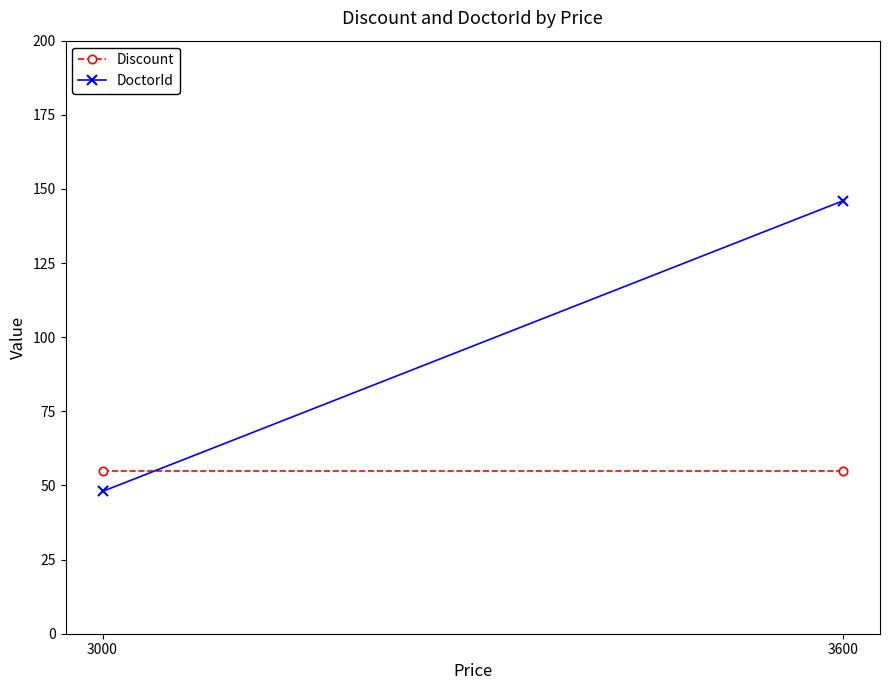

What is the difference between the highest and lowest values at 3000?

7